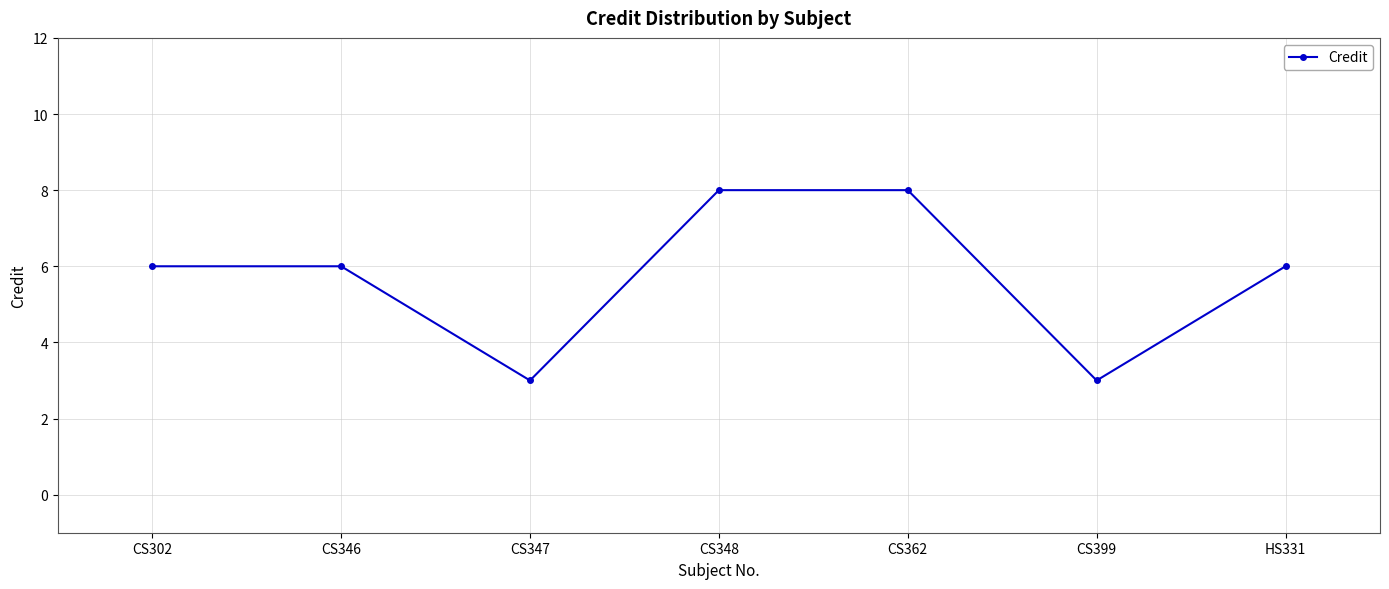

What value does the data have at CS346?

6